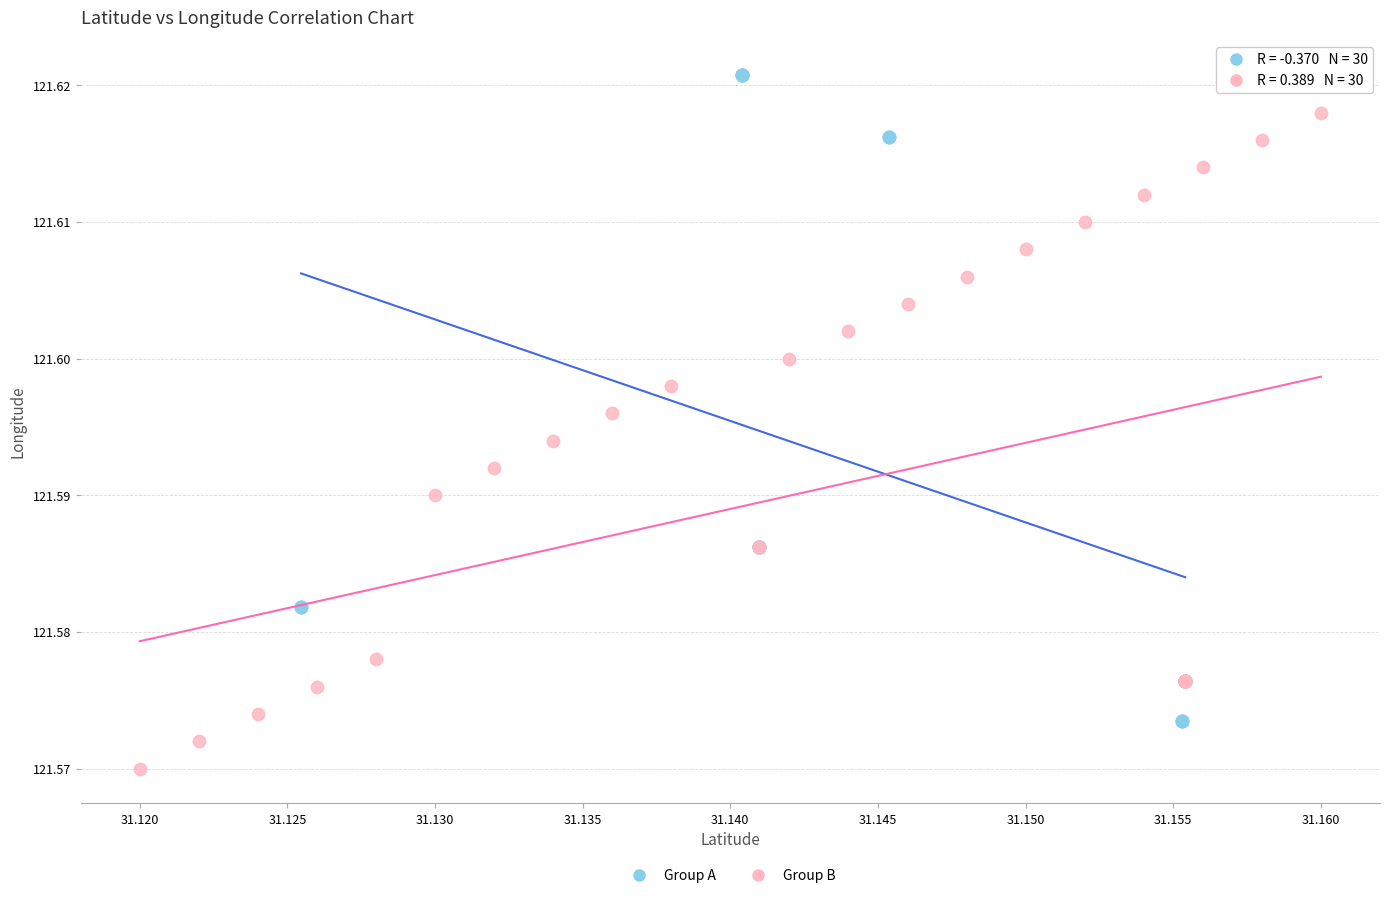

Which series contains the highest Y value?

Group A